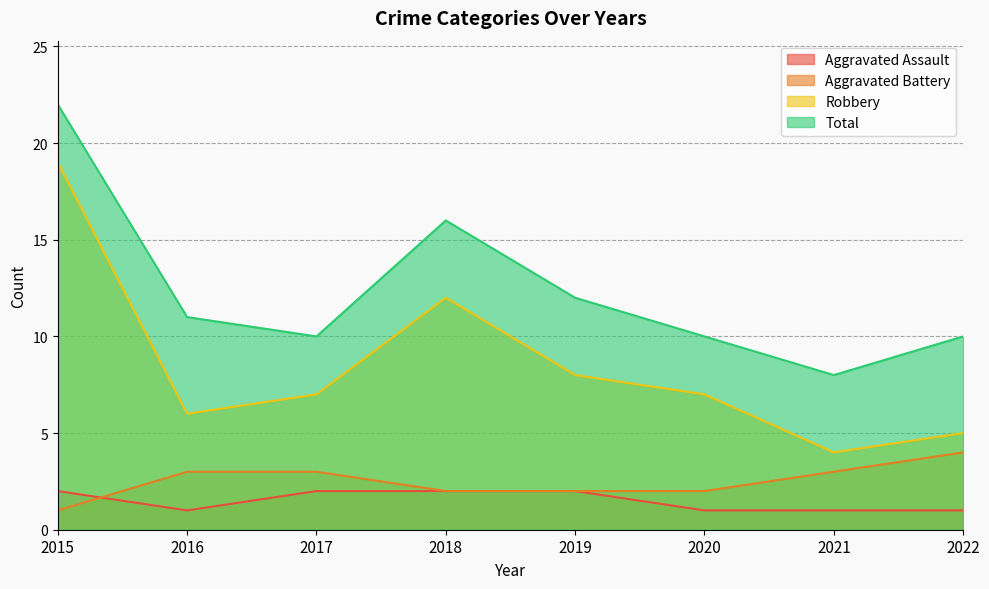

Does the chart display data point markers on the line(s)?

No